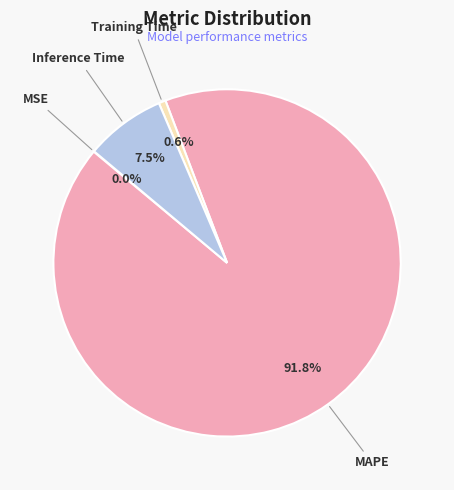

To the nearest percent, what portion does MAPE represent?

92%